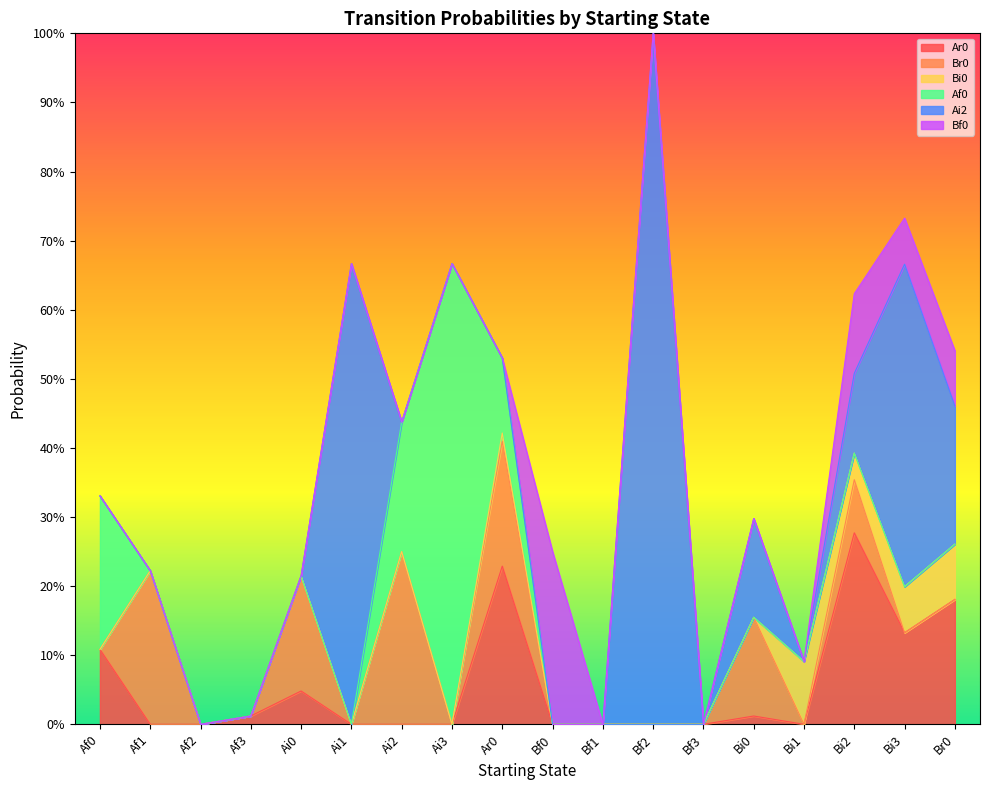

What is the sum of all Bi0 values?

0.3